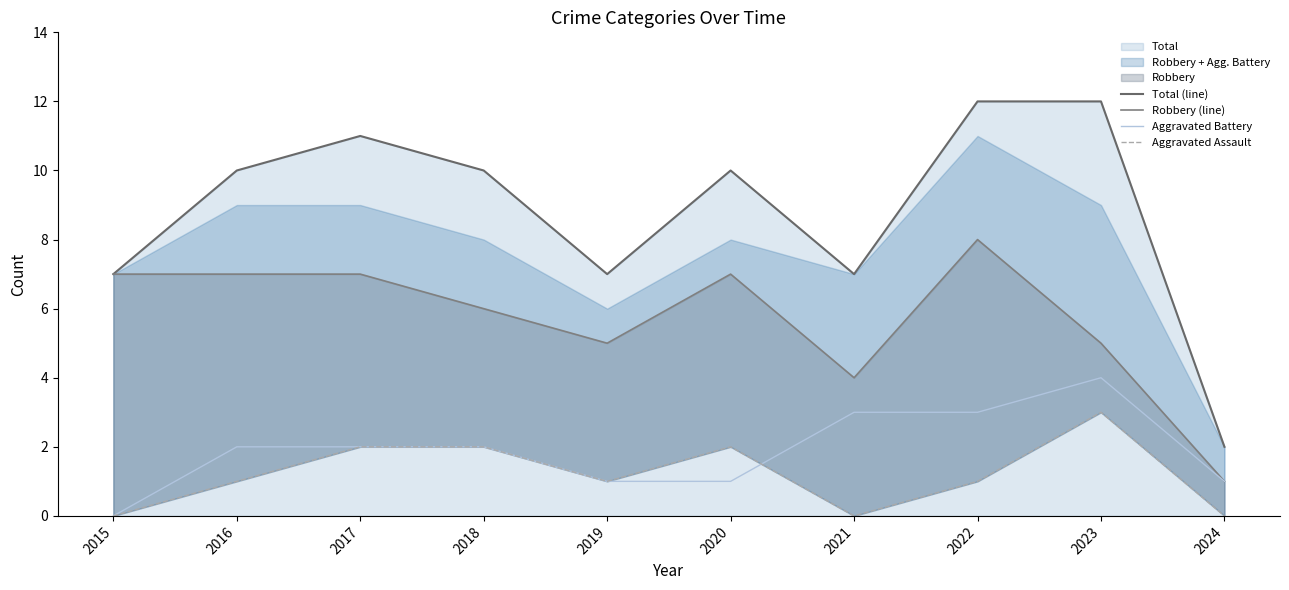

Between 2015 and 2018, which series saw the biggest shift?

Total (line)